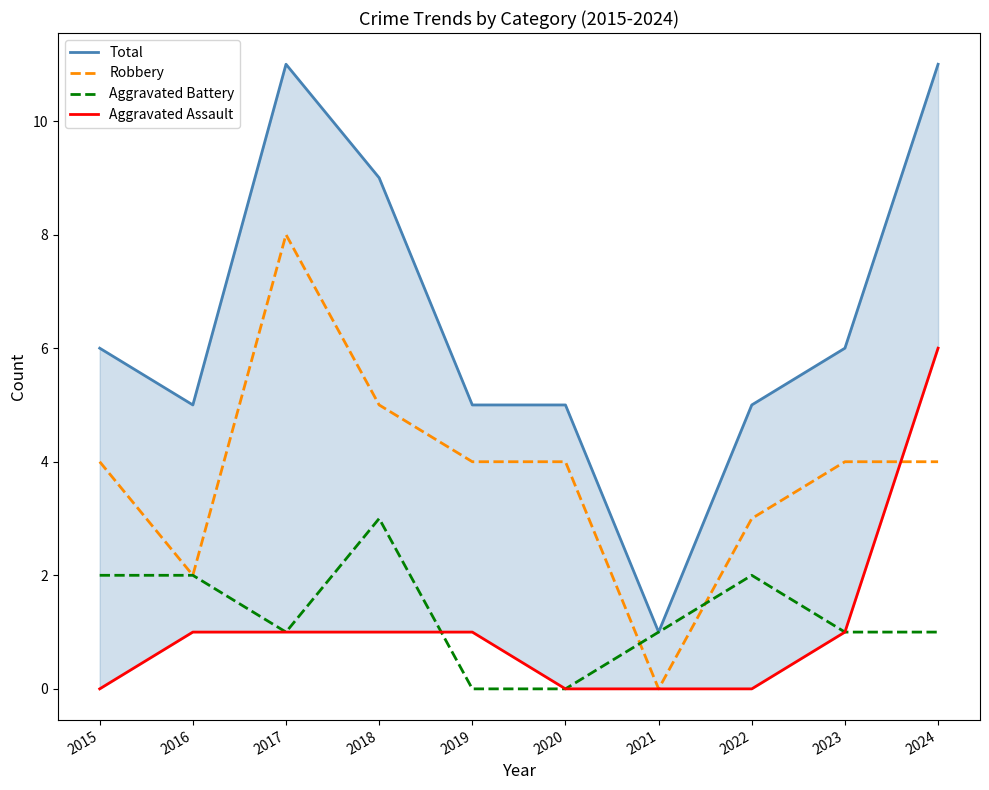

In Total, how many points are higher than both neighbors (excluding endpoints)?

1